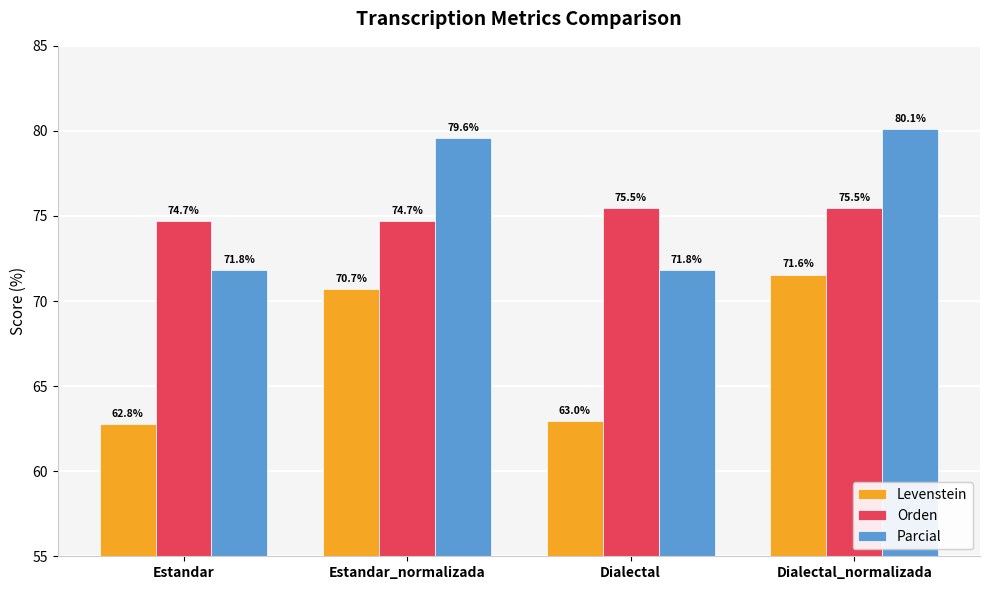

The value of Parcial at Dialectal_normalizada is 16.3. True or false?

False